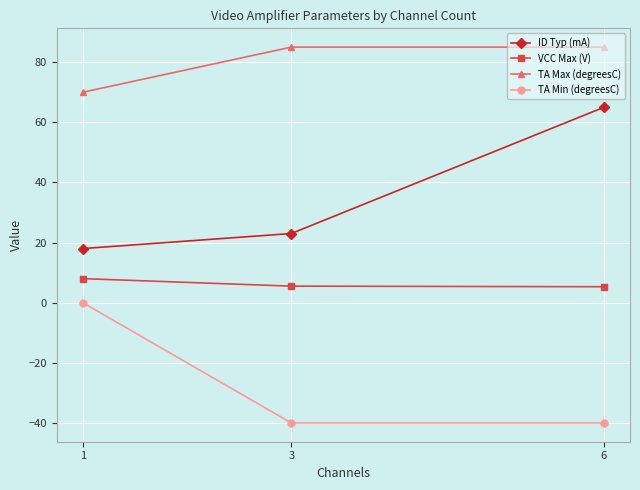

At 6, list the series in order from largest to smallest.

TA Max (degreesC), ID Typ (mA), VCC Max (V), TA Min (degreesC)